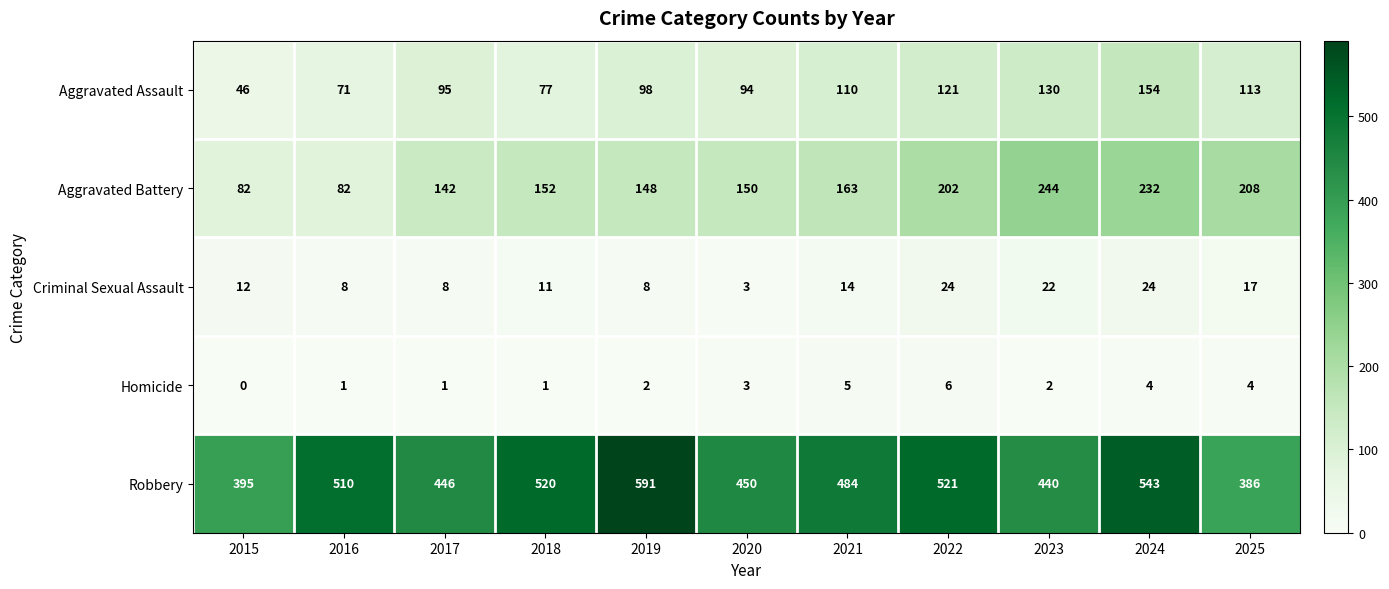

What is the sum of the Aggravated Battery values at 2023 and 2018?

396